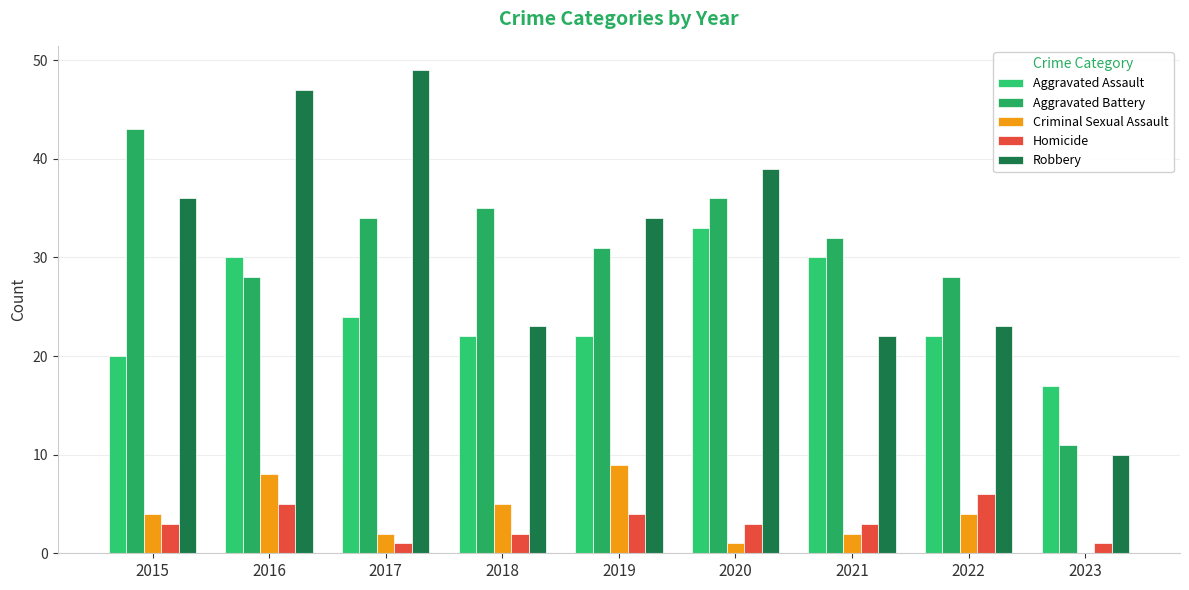

What is the total value across all series at 2021?

89